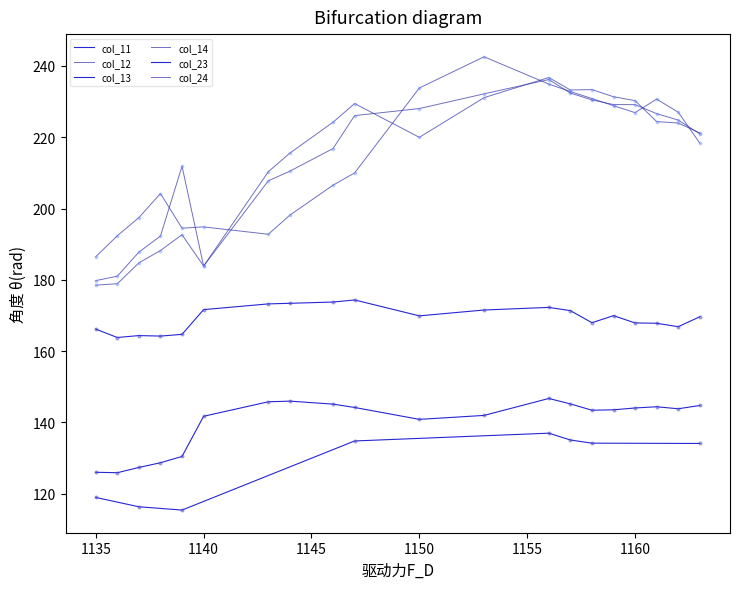

Is the value of col_23 at 1139 greater than the value of col_14 at 1140?

No